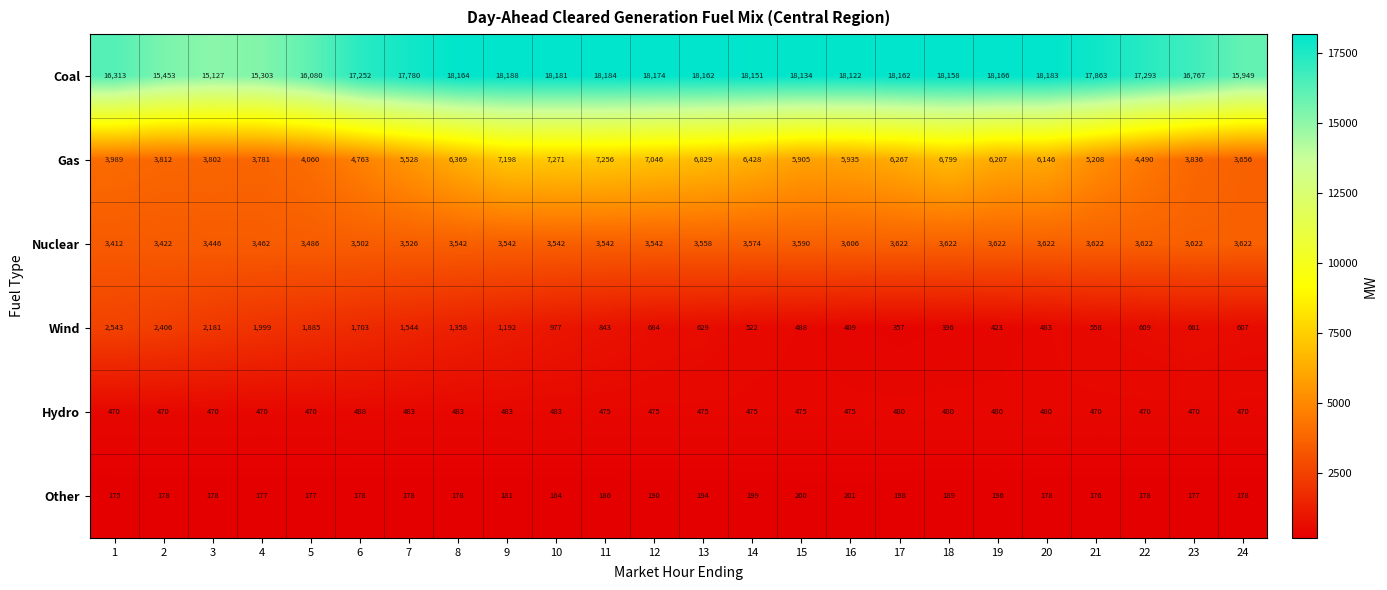

What is the total value across all series at 13?

29847